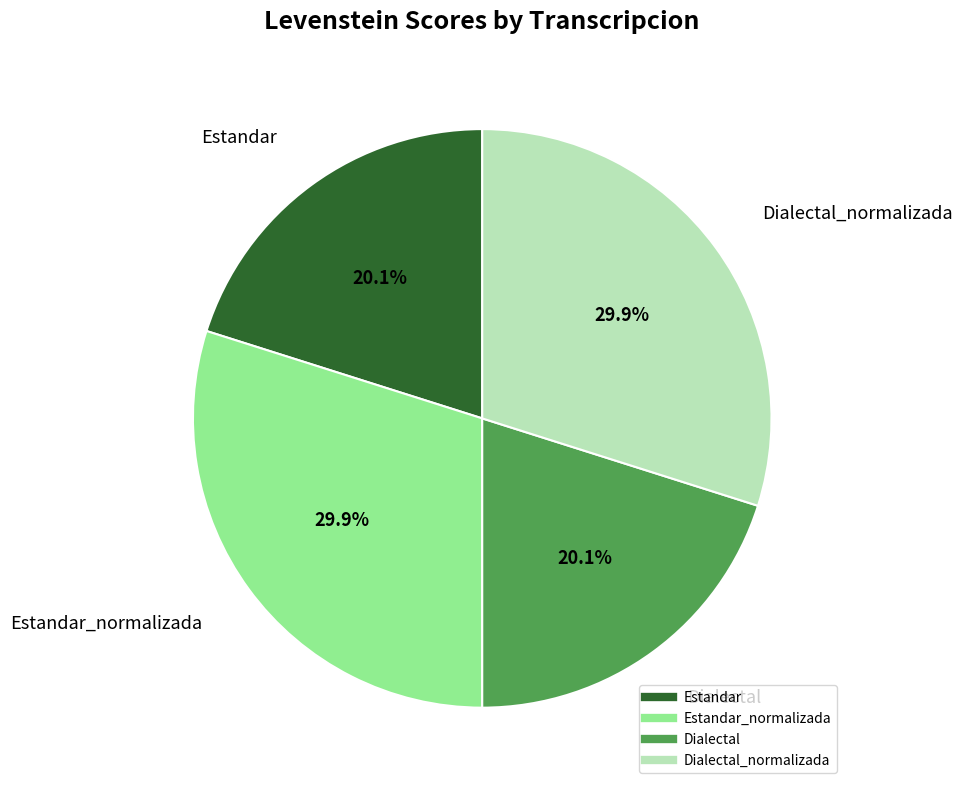

Does any single category account for the majority?

No